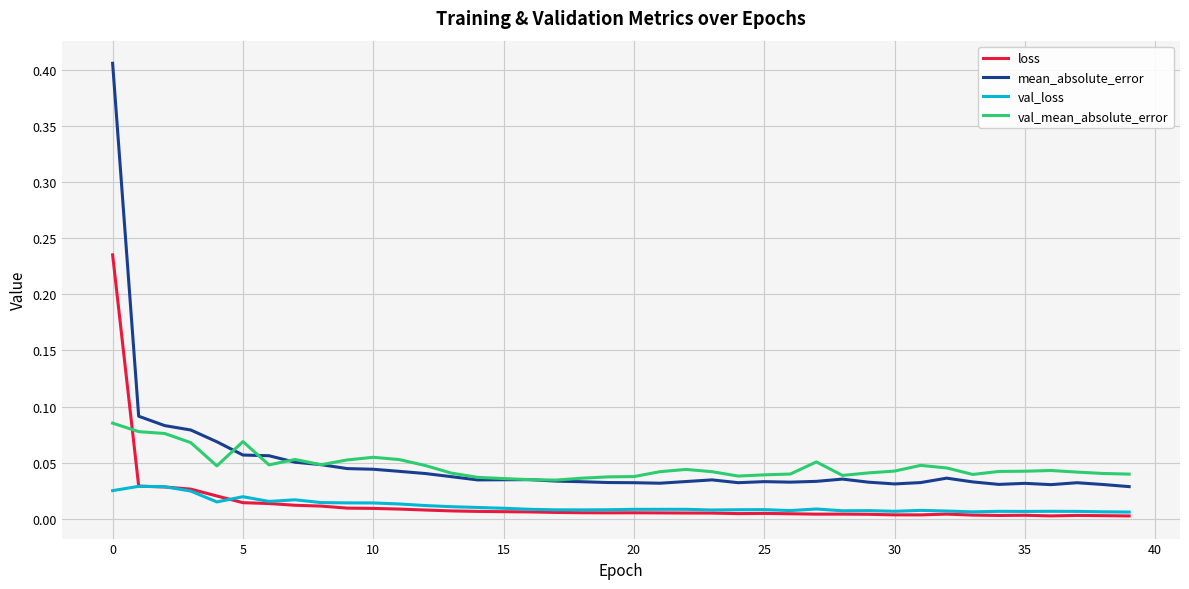

At how many categories does at least one series exceed 0?

40